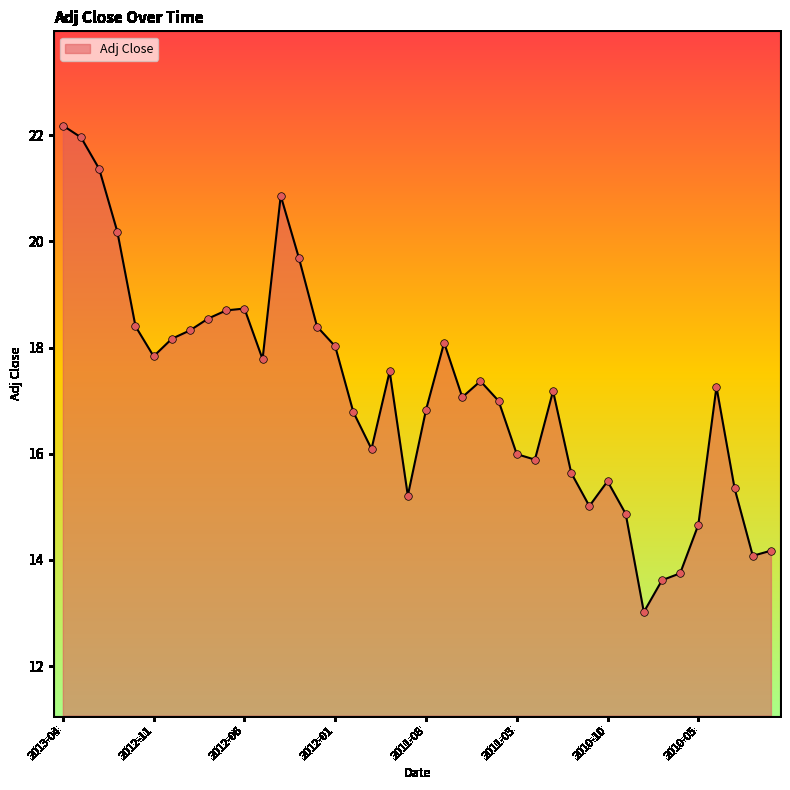

What is the maximum value shown in the chart?

22.2